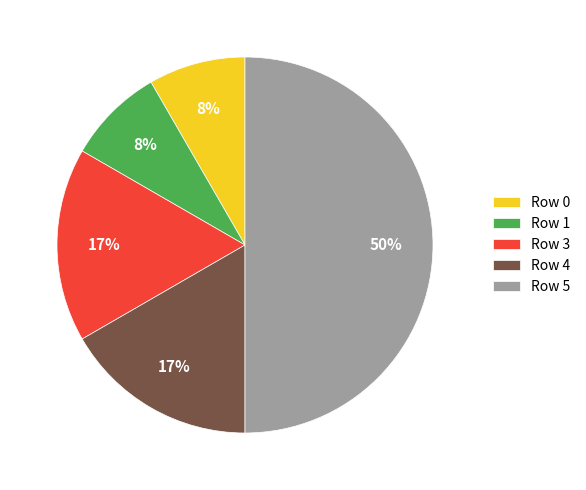

True or false: Row 0 accounts for 8% of the total.

True